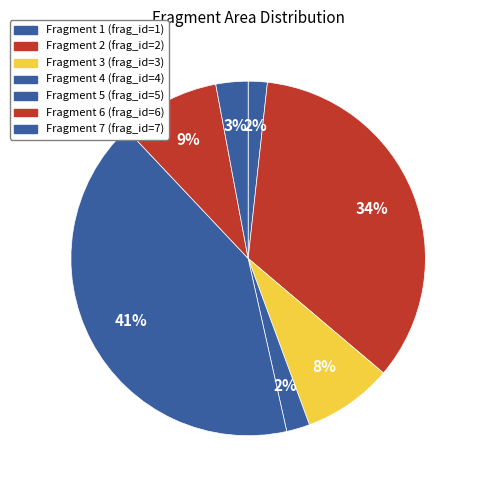

Count the number of slices in the pie.

7